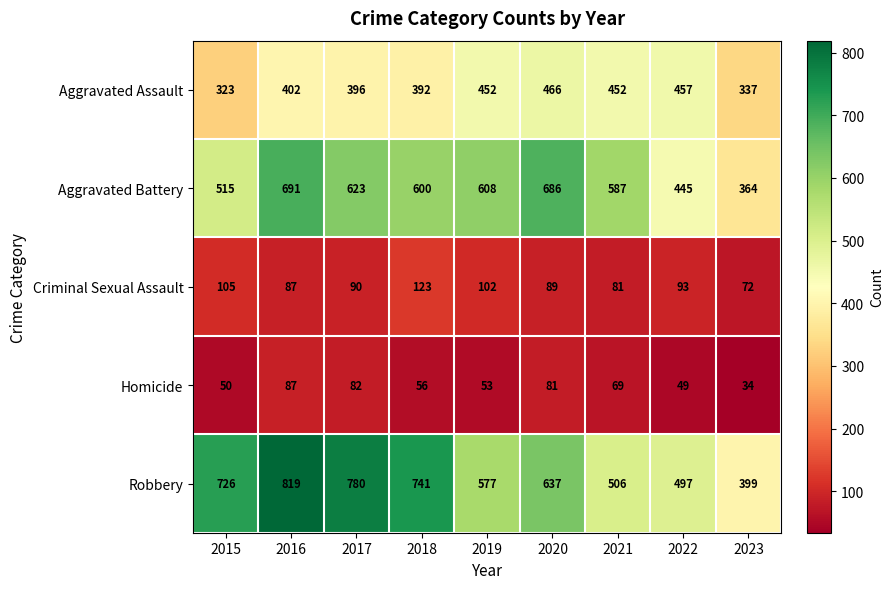

Which series changed the most between 2017 and 2019?

Robbery